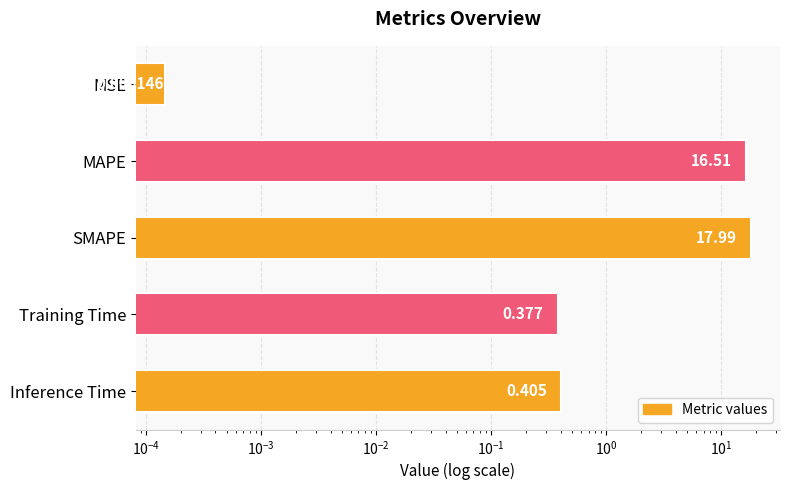

Reading left to right, list all the values displayed in this chart.

0.0	16.5	18.0	0.4	0.4